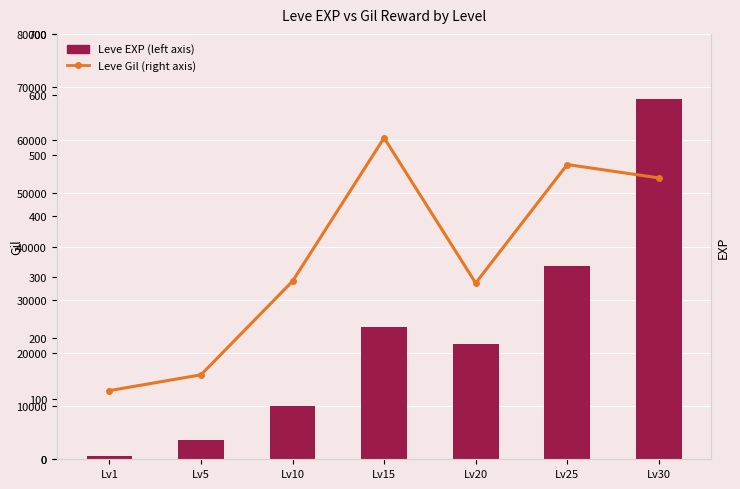

Reading left to right, list all the values displayed in this chart.

Leve EXP (left axis): Lv1=630	Lv5=3600	Lv10=9990	Lv15=24790	Lv20=21600	Lv25=36390	Lv30=67730
Leve Gil (right axis): Lv1=113	Lv5=139	Lv10=293	Lv15=529	Lv20=290	Lv25=485	Lv30=463